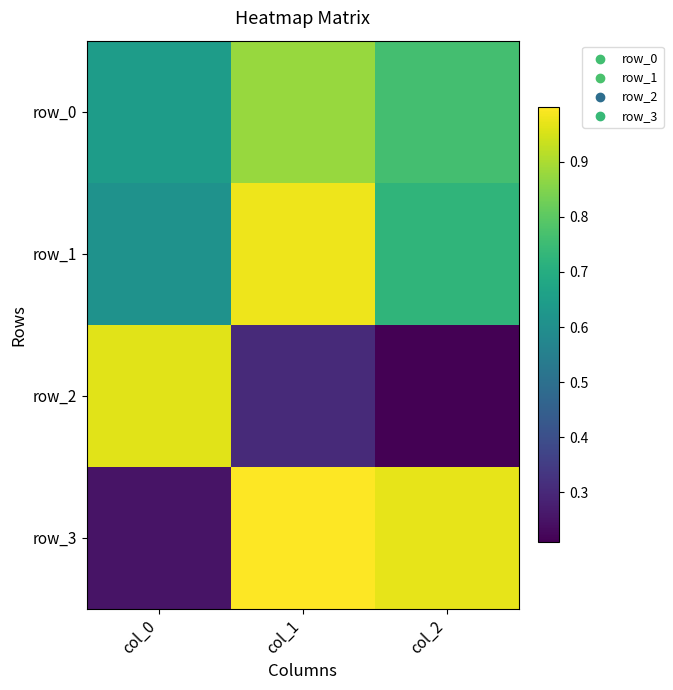

Between col_0 and col_2, which is larger?

col_2